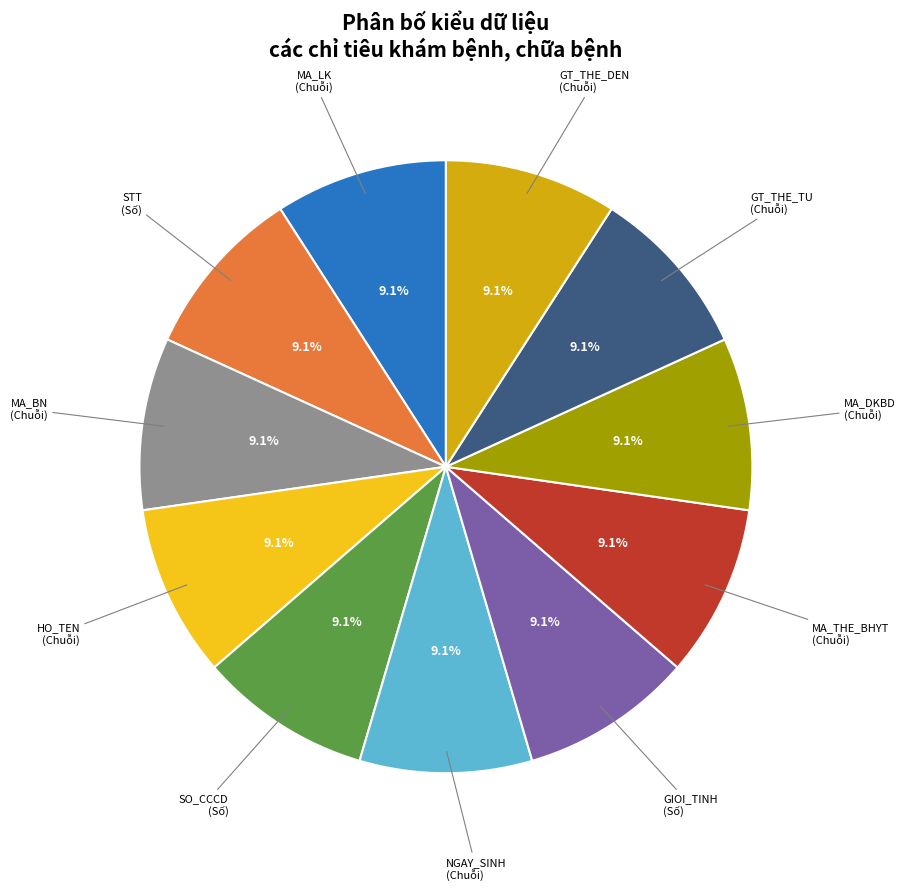

Approximately how many times larger is the value at SO_CCCD compared to GT_THE_TU?

1.0